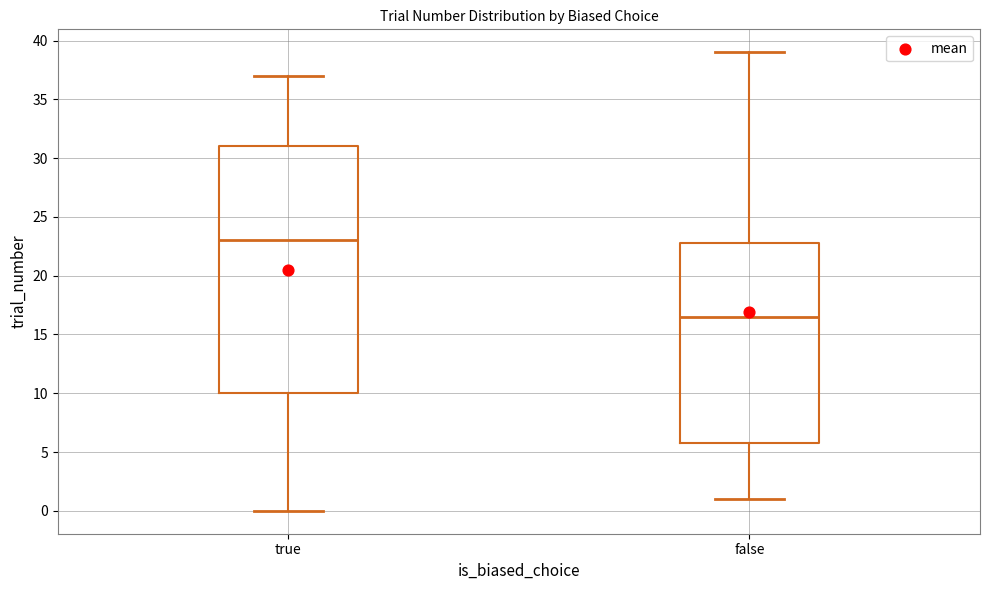

Reading left to right, read every box against the y-axis: the position of its median line, the range the box covers, and the ends of its whiskers. The values are not printed on the chart, so give them approximately, as read against the axis.

true: median 23.0, box 10.0 to 31.0, whiskers 0.0 to 37.0
false: median 16.5, box 6.0 to 23.0, whiskers 1.0 to 39.0